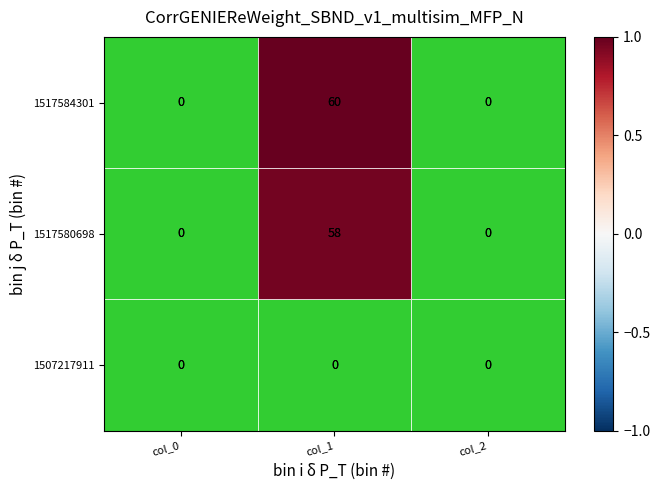

What is the sum of all 1517584301 values?

60